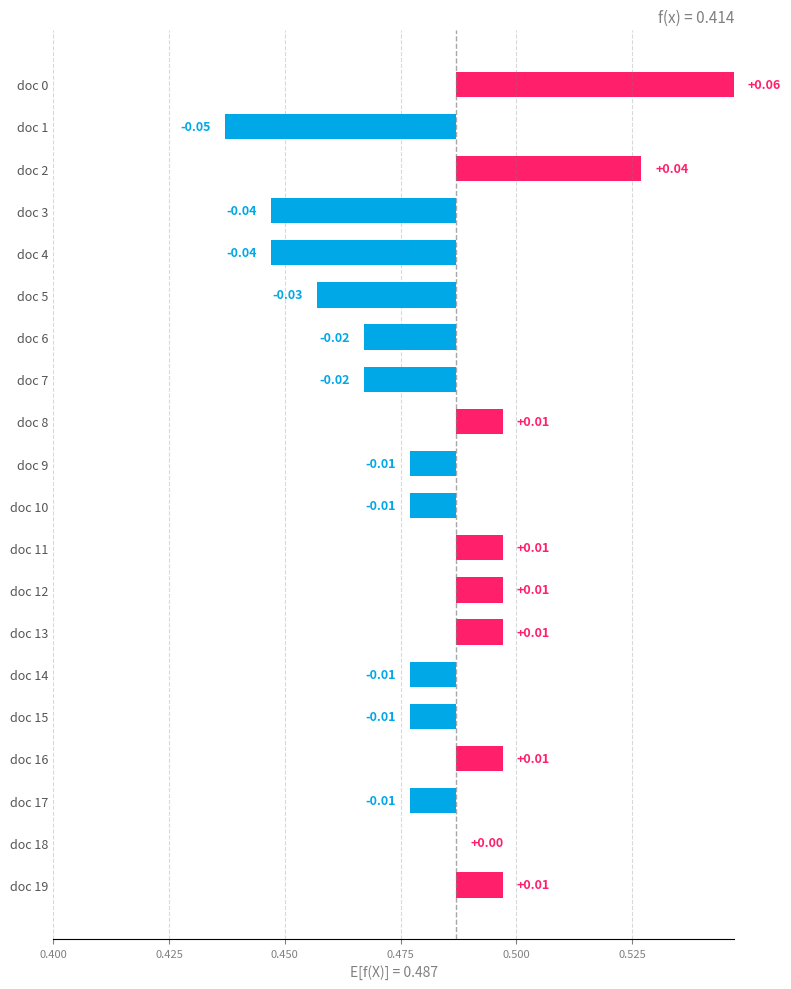

Reading right to left, what are all the values shown in this chart?

0.0	0.0	0.0	0.0	0.0	0.0	0.0	0.0	0.0	0.0	0.0	0.0	0.0	0.0	0.0	0.0	0.0	0.0	0.1	0.1